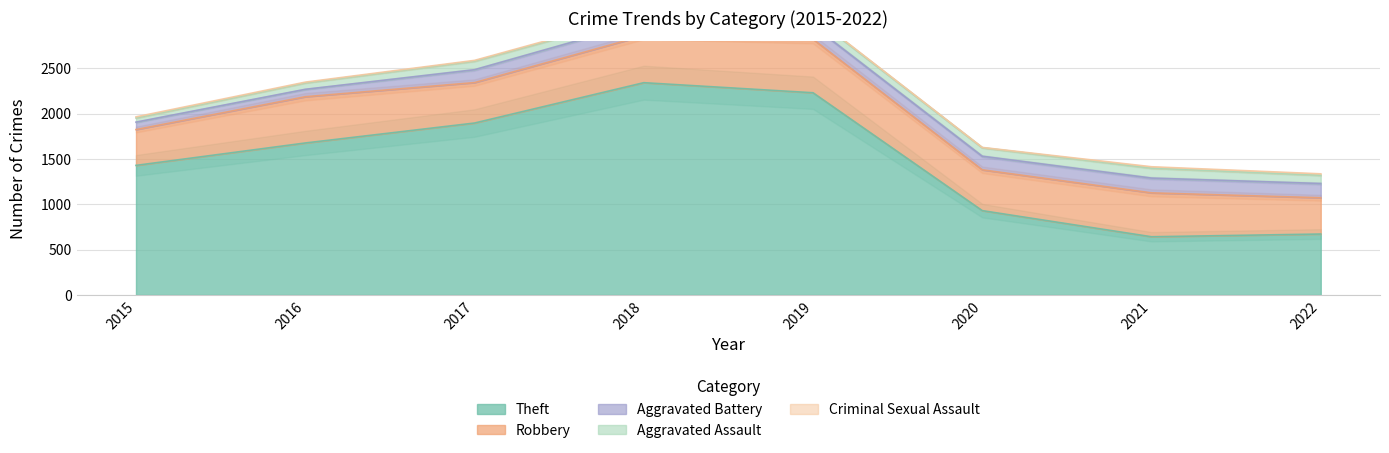

At which label does Criminal Sexual Assault first exceed 11?

2015